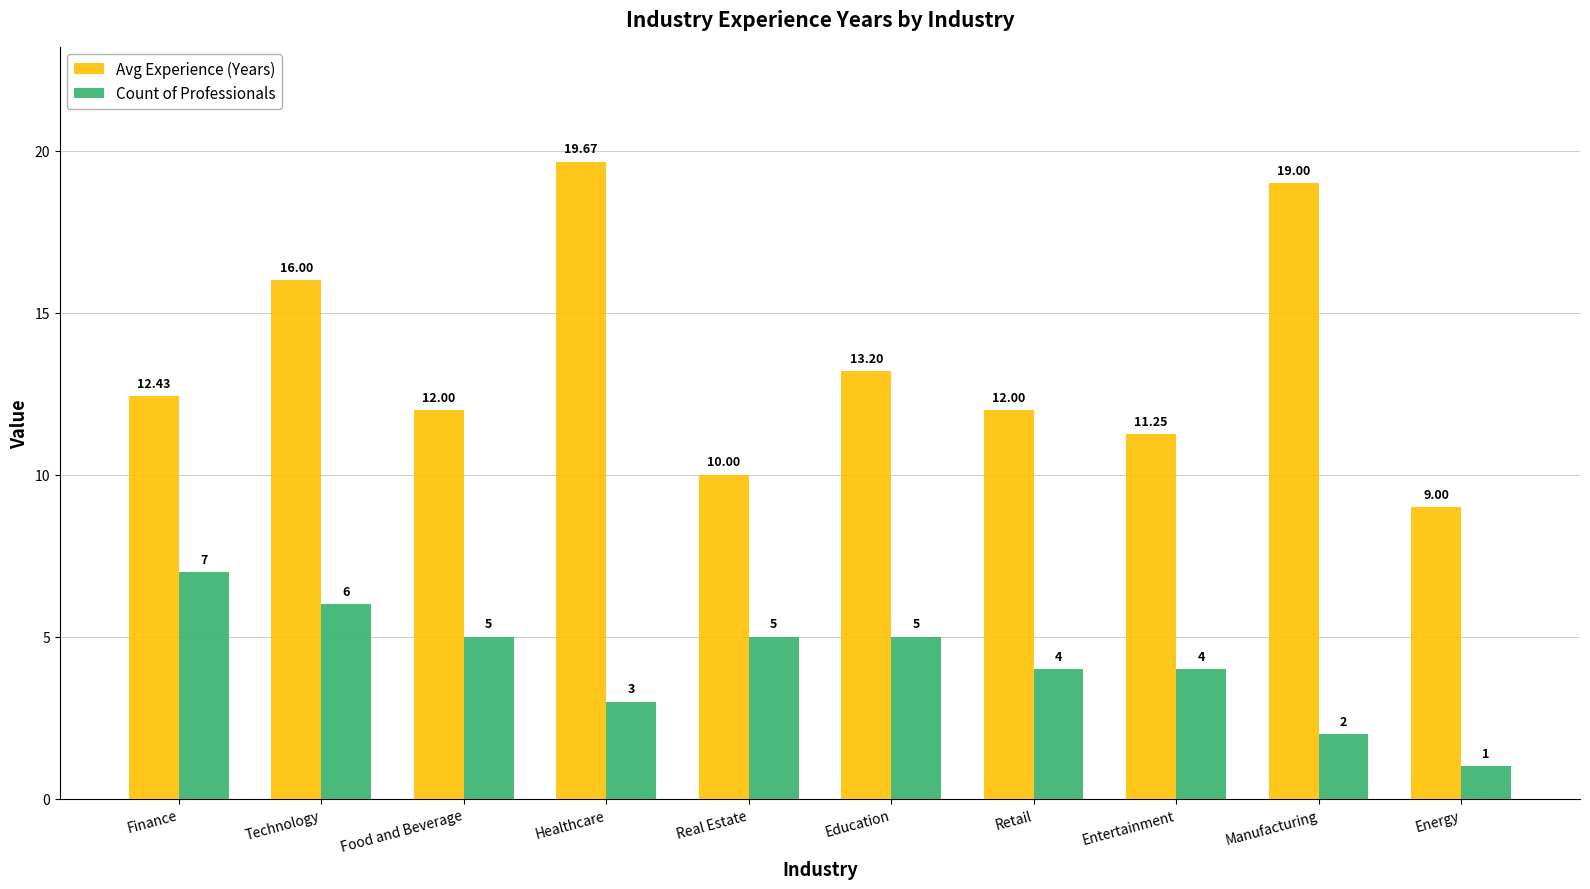

At which category is the sum across all series the highest?

Healthcare